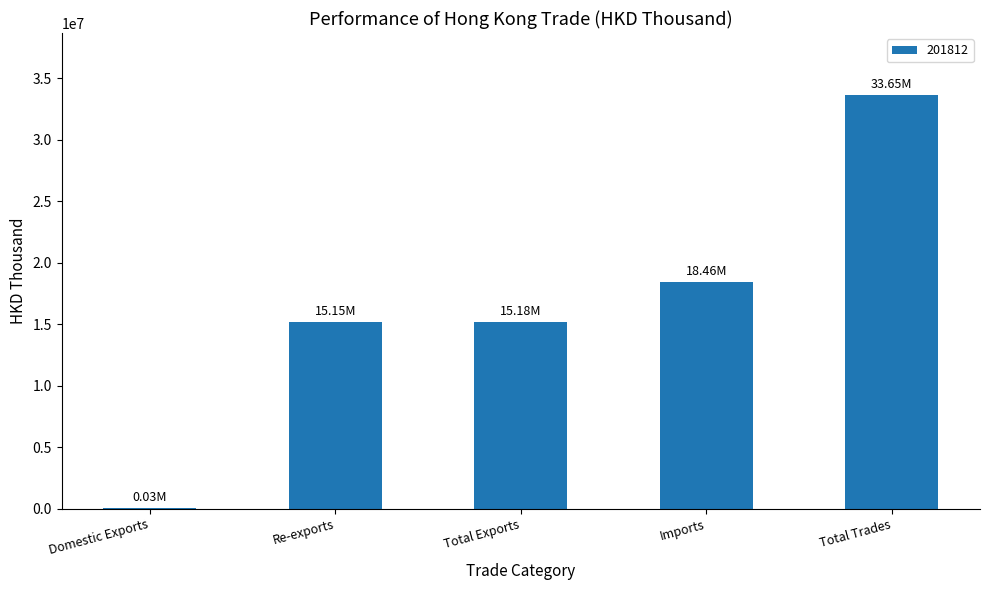

What is the sum of all values?

82472089.8